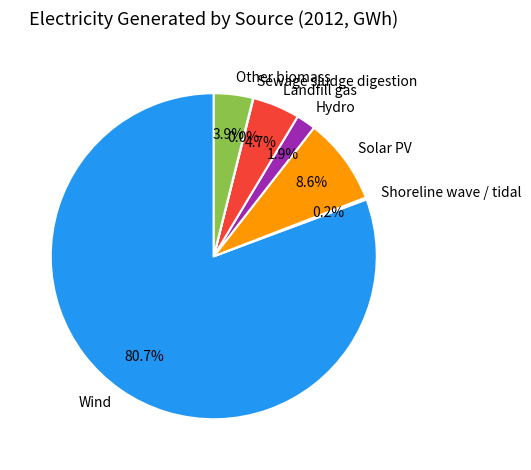

Does any single category account for the majority?

Yes